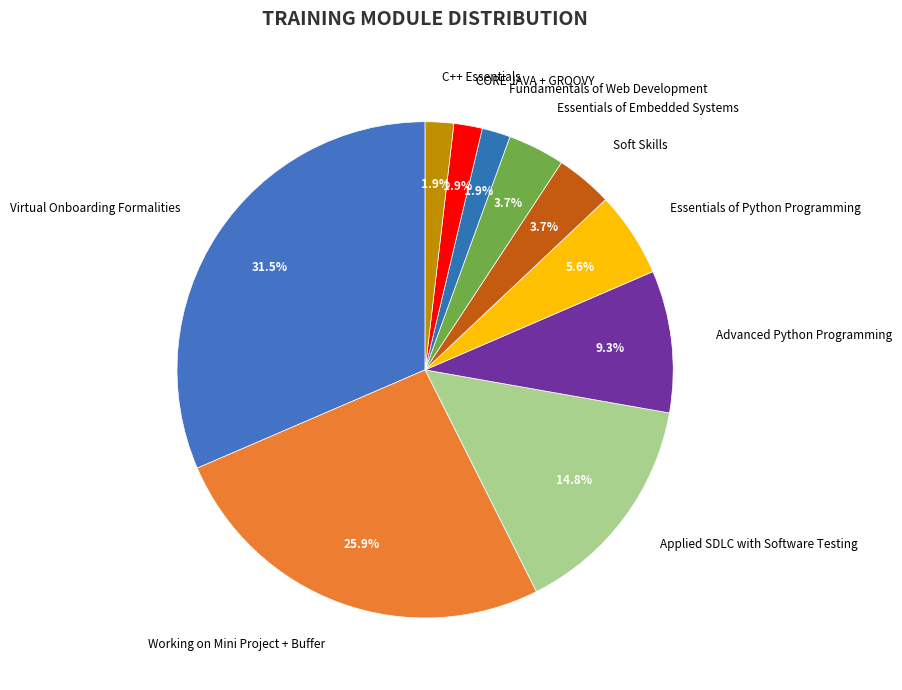

Count the number of slices in the pie.

10